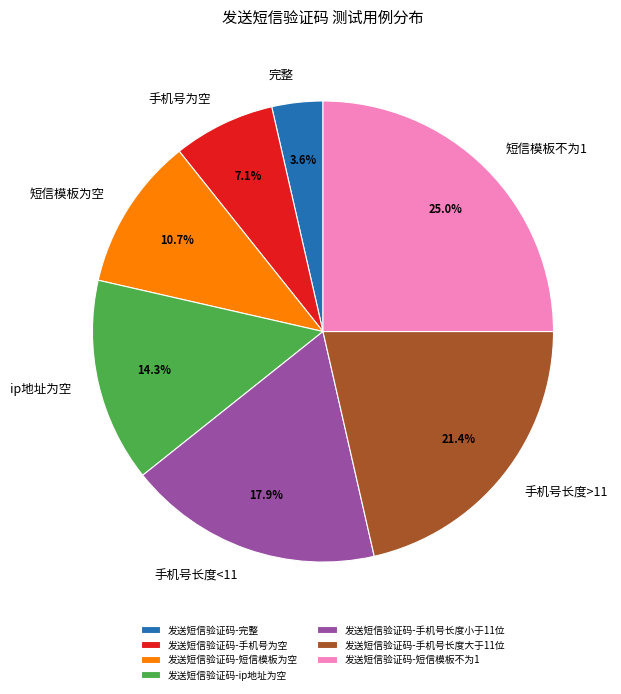

To the nearest percent, what portion does 发送短信验证码-短信模板不为1 represent?

25%